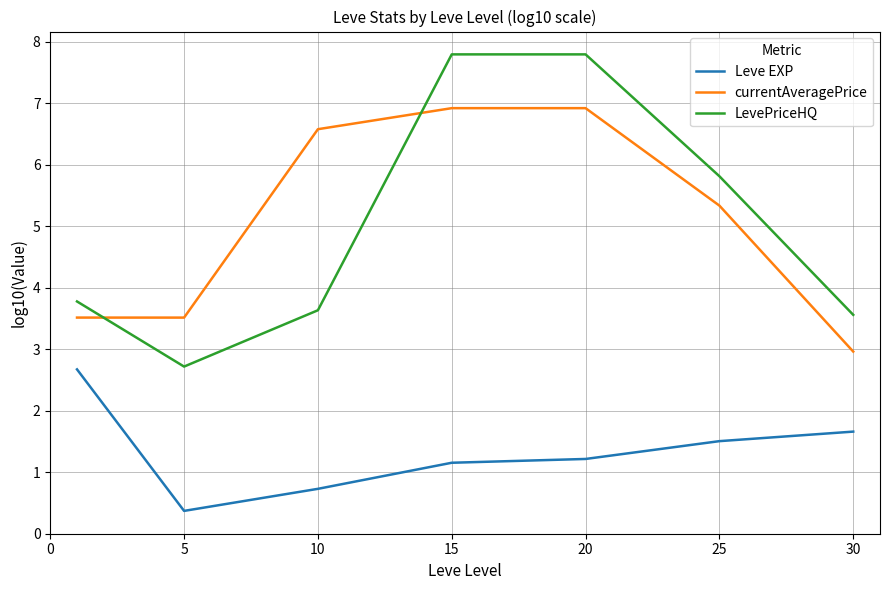

What is the lowest value of the currentAveragePrice series?

3.0